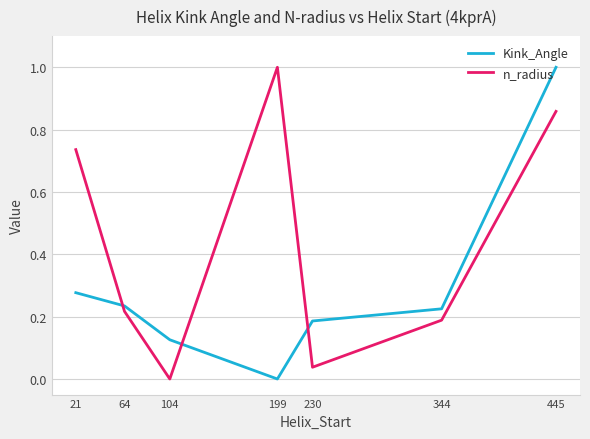

True or false: n_radius has a value of 0.3 at 64.

False